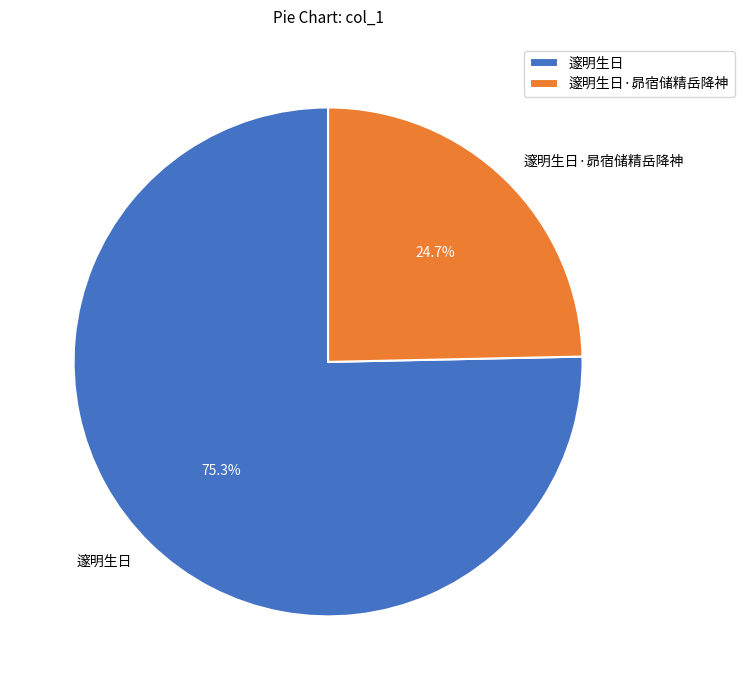

How much of the chart is everything except 邃明生日?

24.7%